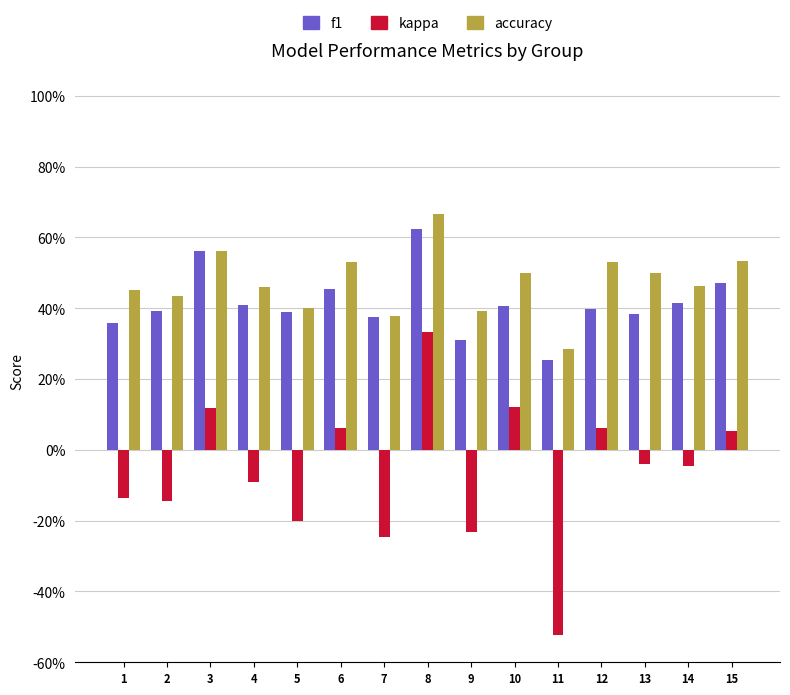

At how many categories does at least one series exceed 0?

15